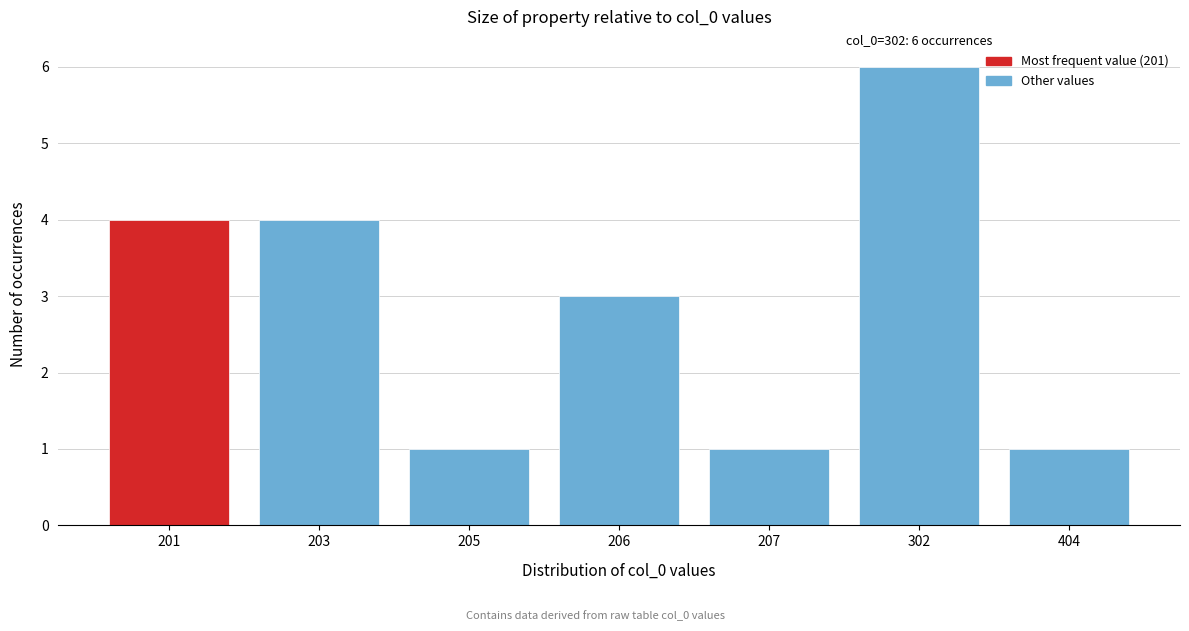

Reading left to right, transcribe all the data shown in this chart.

201=4	203=4	205=1	206=3	207=1	302=6	404=1